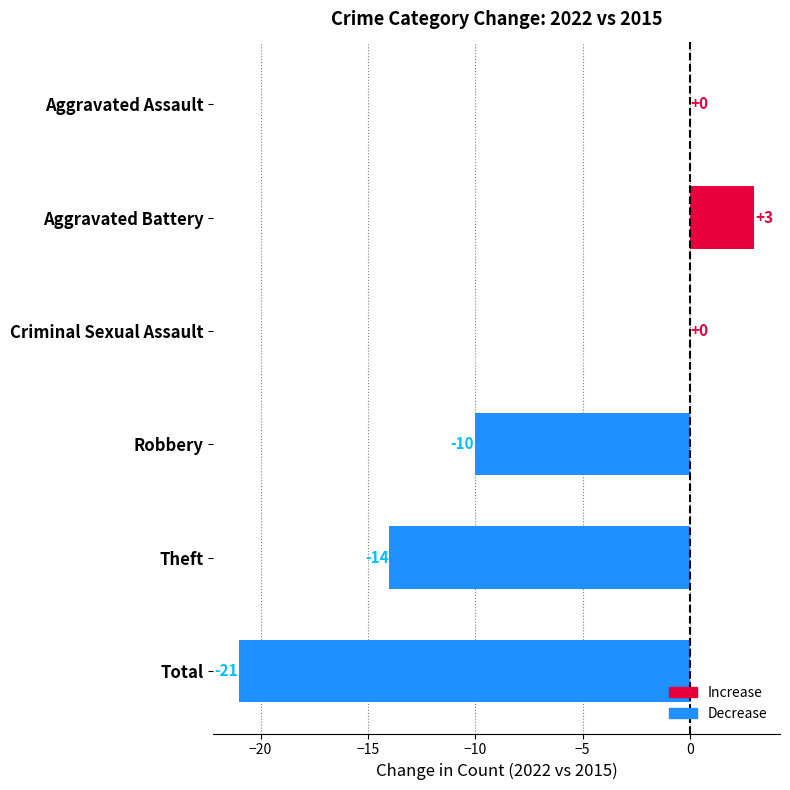

Between Criminal Sexual Assault and Total, which is larger?

Criminal Sexual Assault